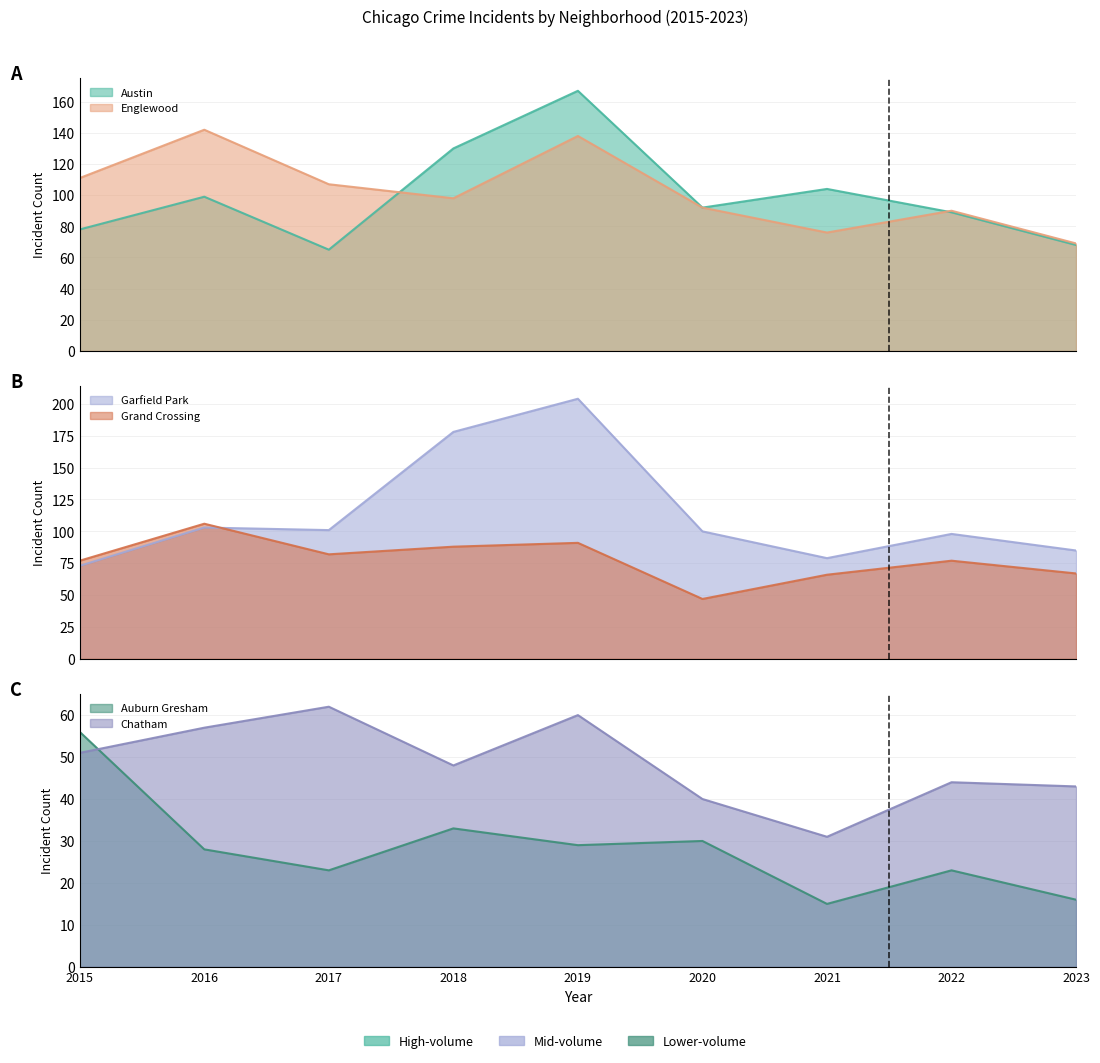

Where is Austin nearest to the value 116?

2021